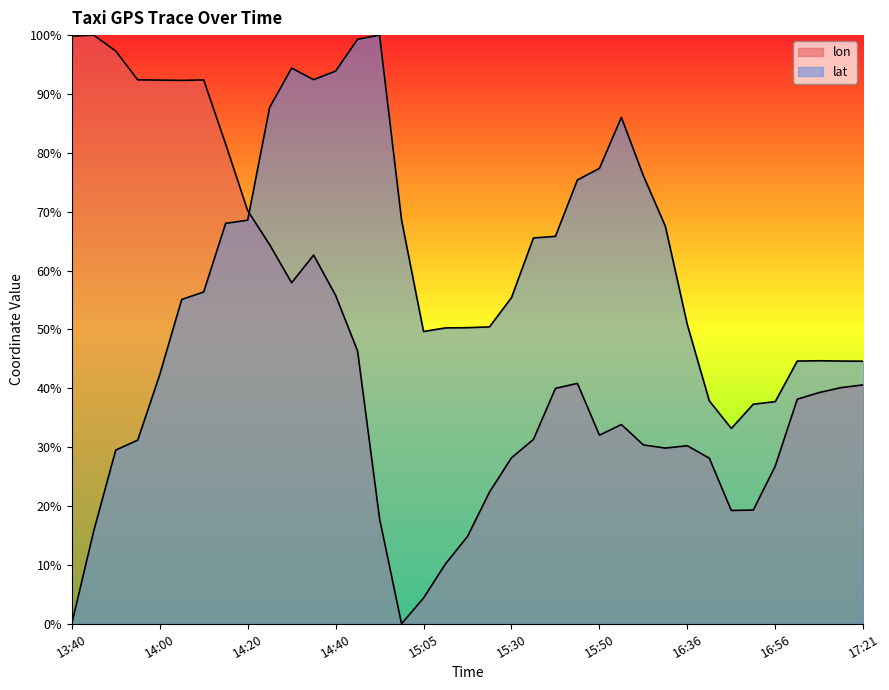

What is the label of the 34th point from the right?

13:55